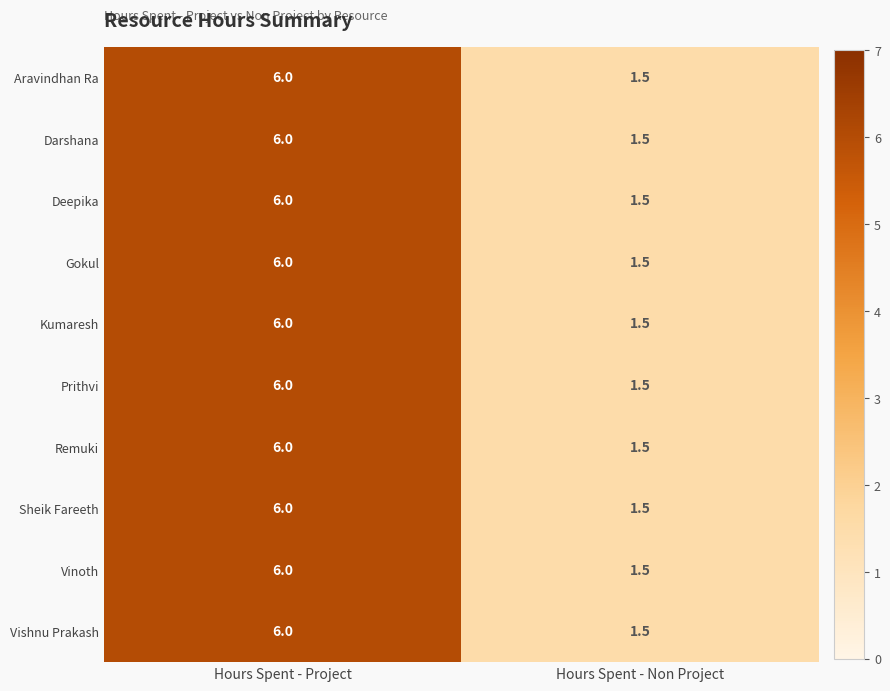

At how many categories does at least one series exceed 5?

1